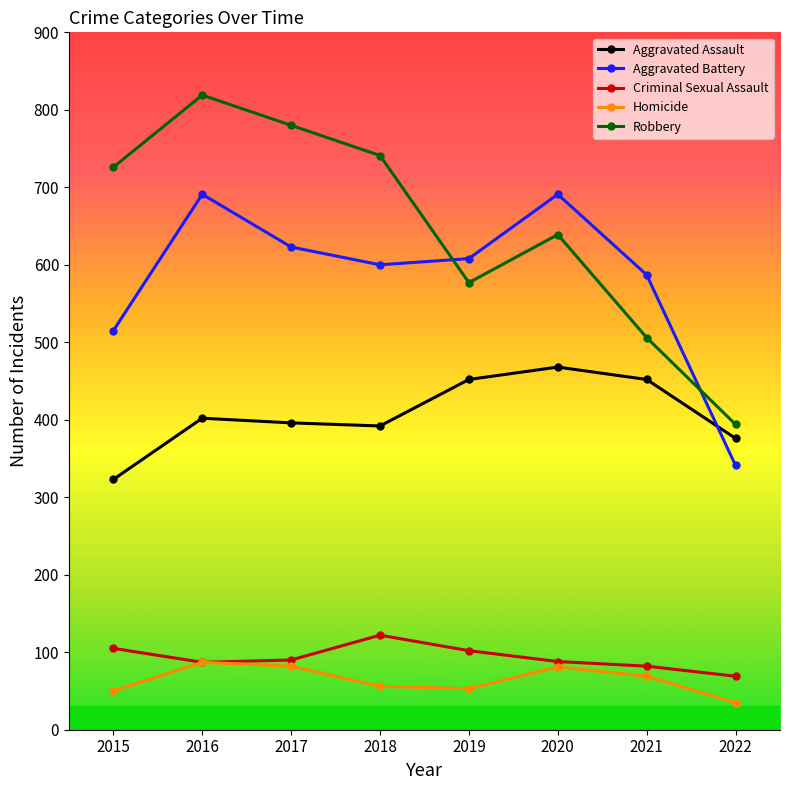

The value of Aggravated Battery at 2022 is 341. True or false?

True